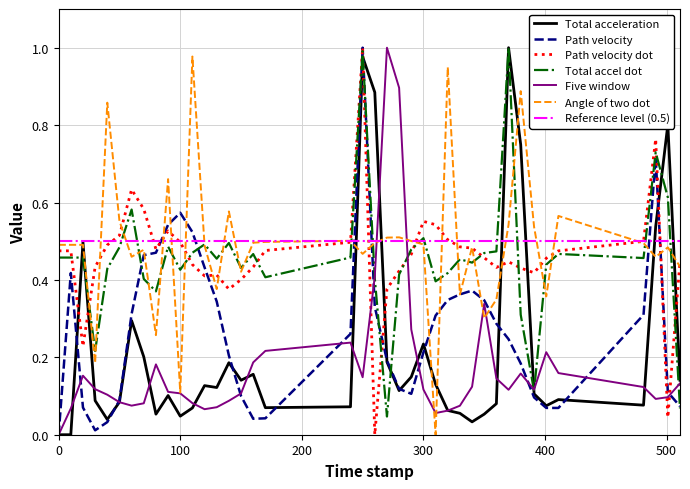

How many values in the path_velocity_dot series exceed 0?

39